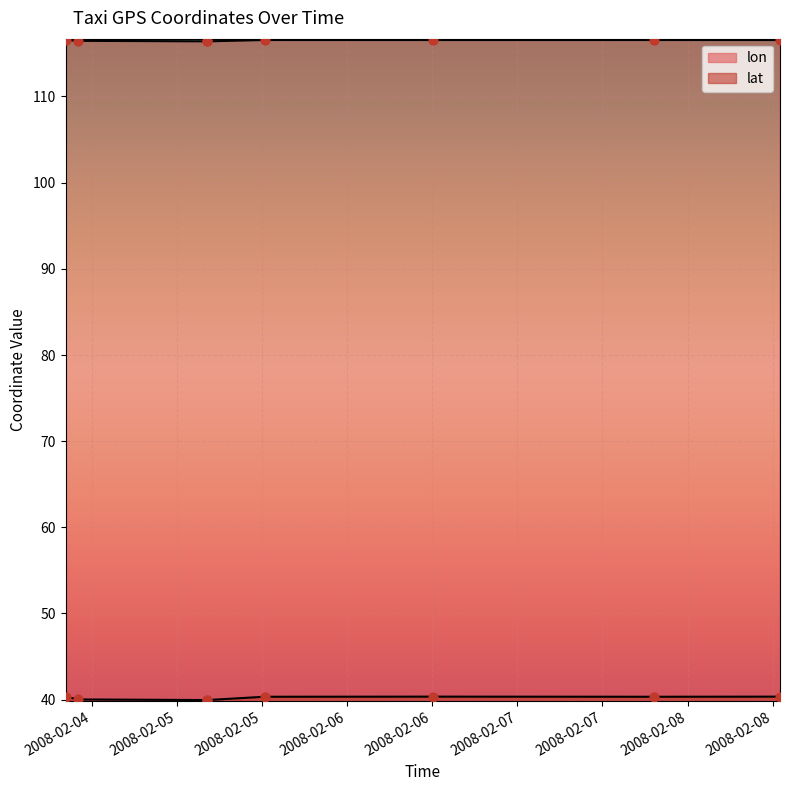

At how many categories does at least one series exceed 59?

8